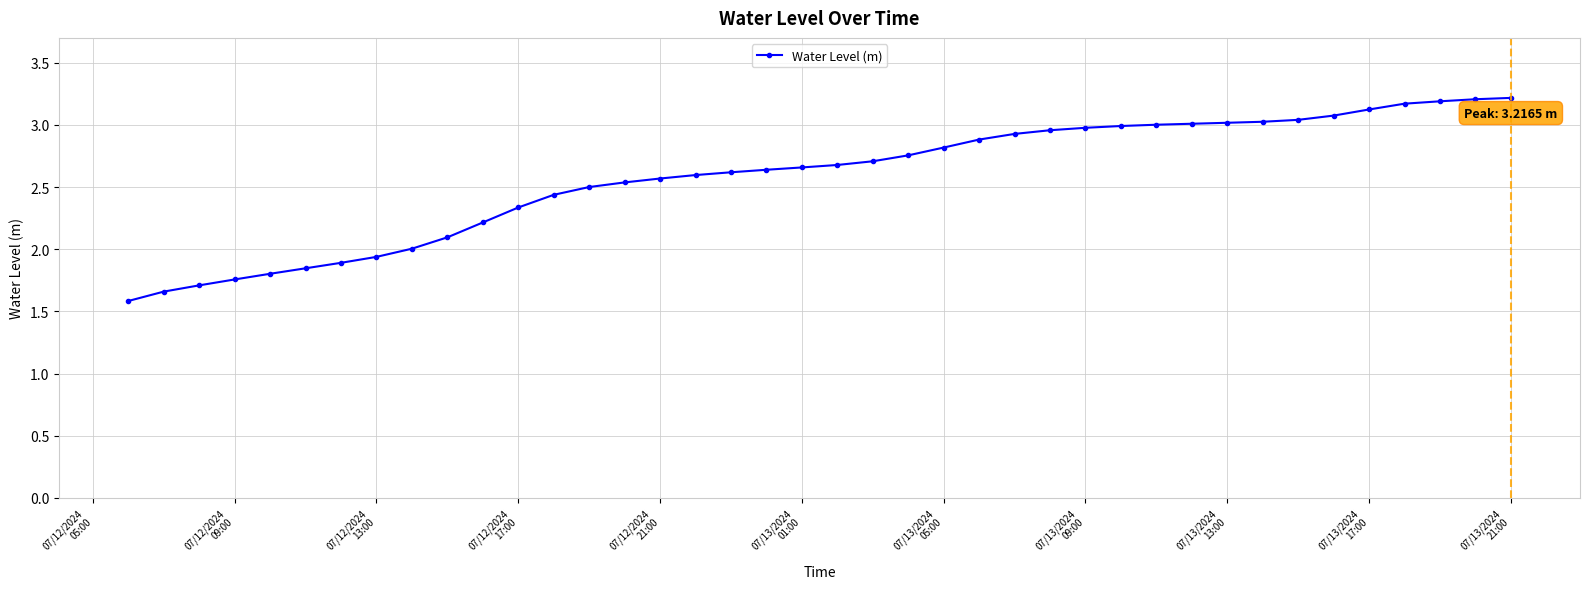

What is the smallest value displayed?

1.6